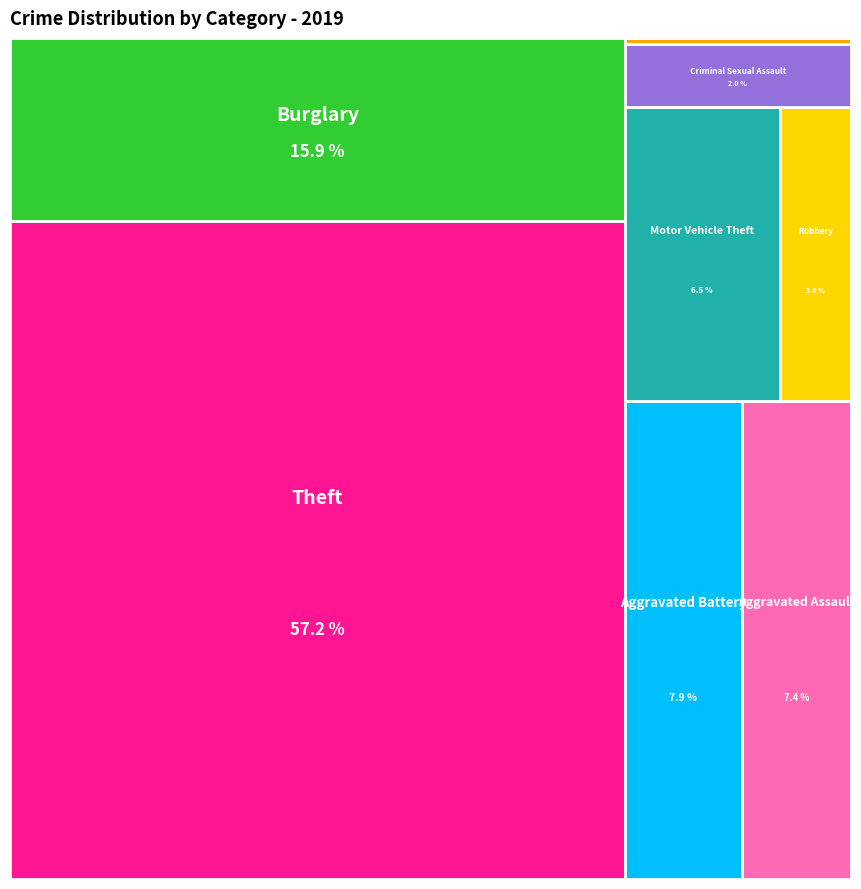

Do Robbery and Aggravated Battery together represent more than half of the pie?

No